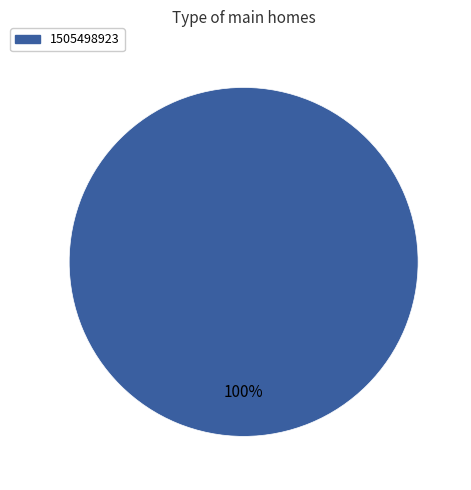

The 1505498923 slice represents 86% of the pie. True or false?

False